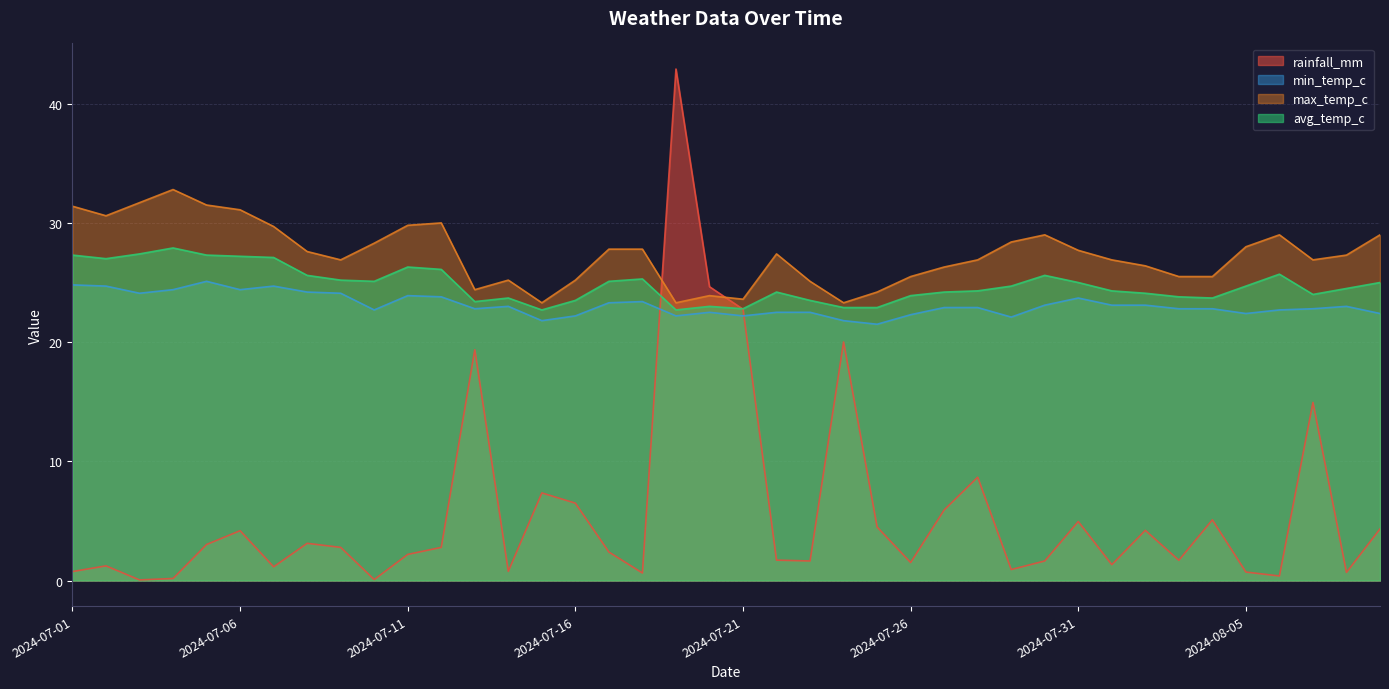

What is the average value of the min_temp_c series?

23.1